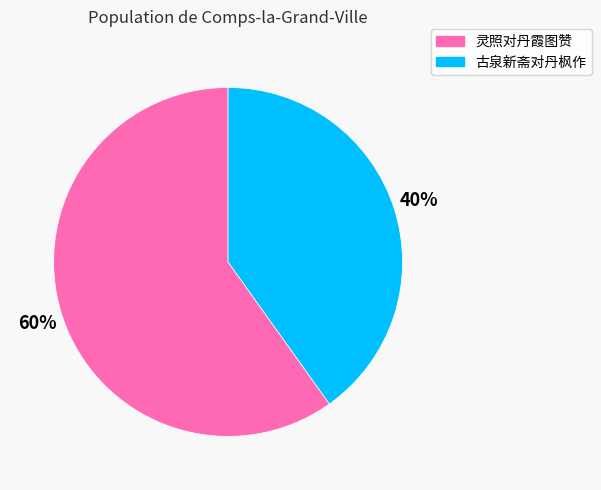

The 灵照对丹霞图赞 slice represents 60% of the pie. True or false?

True